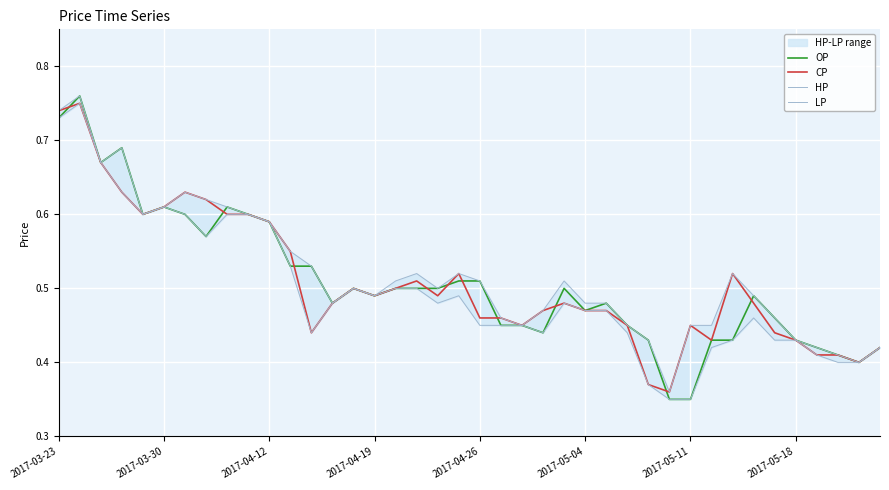

What position from the right is 36?

4